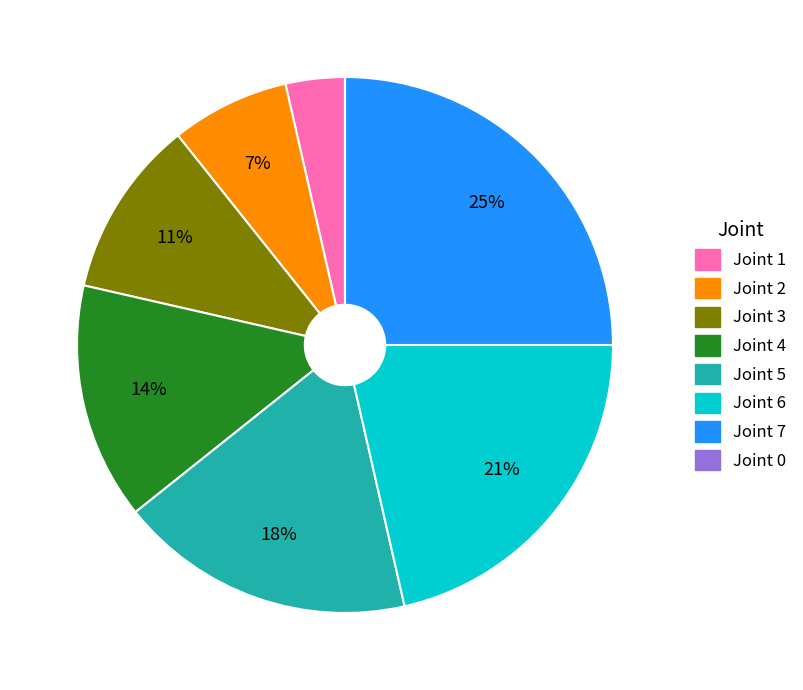

Is there any slice that represents more than half of the pie?

No